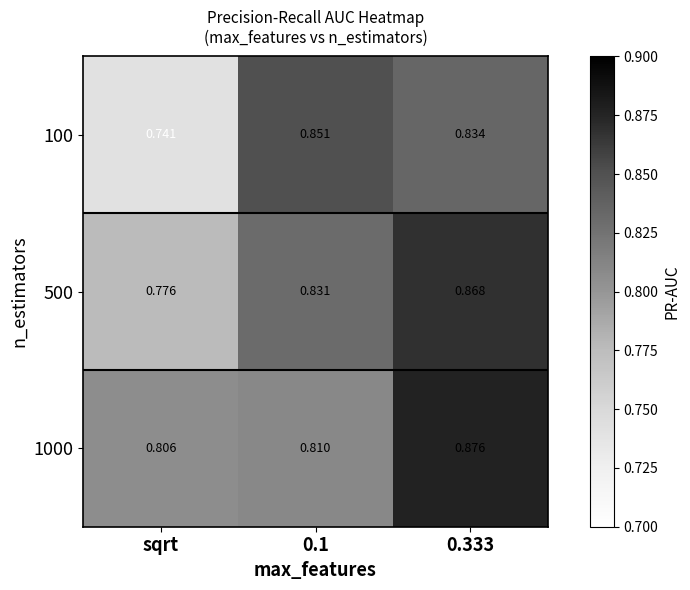

Which category has the highest value across all series?

0.333